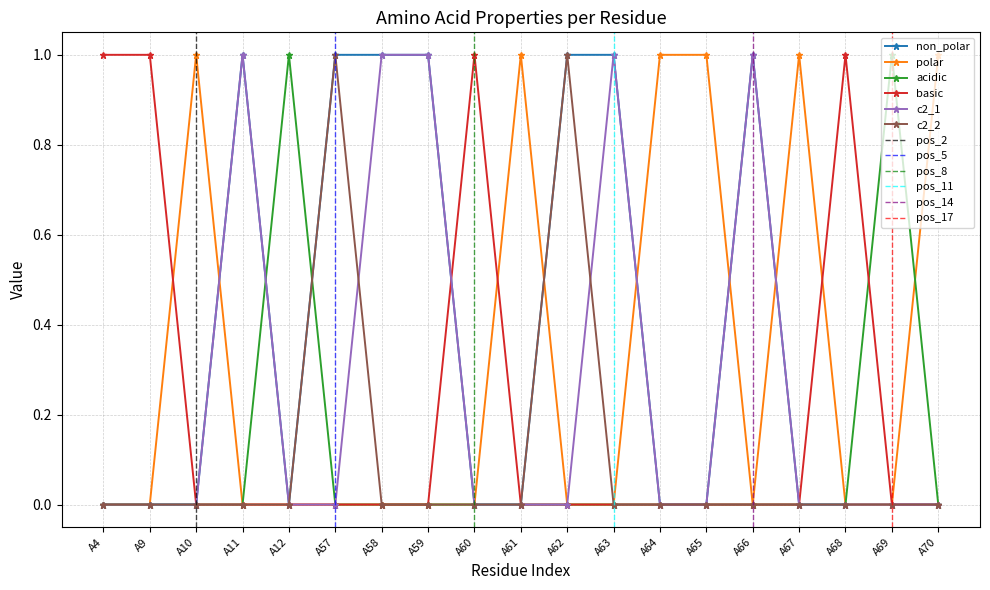

At how many categories does at least one series exceed 0?

19